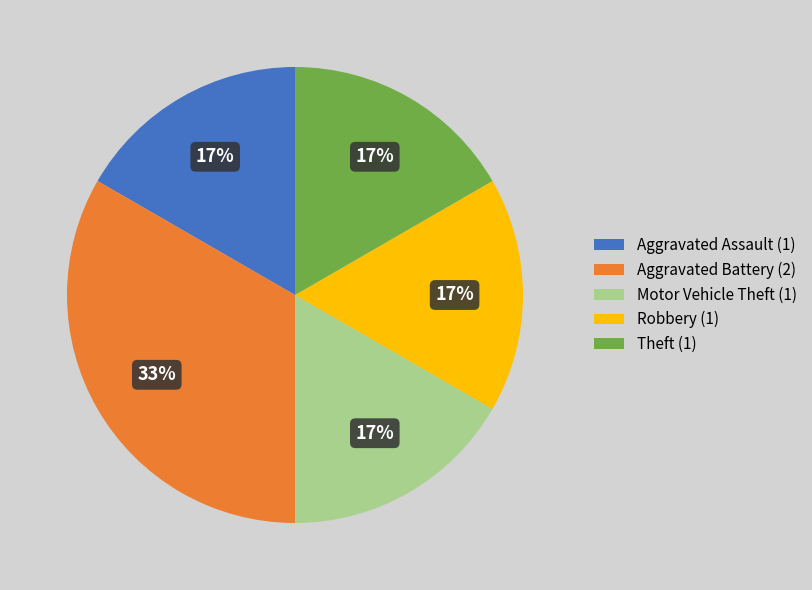

To the nearest percent, what is the average slice percentage?

20%